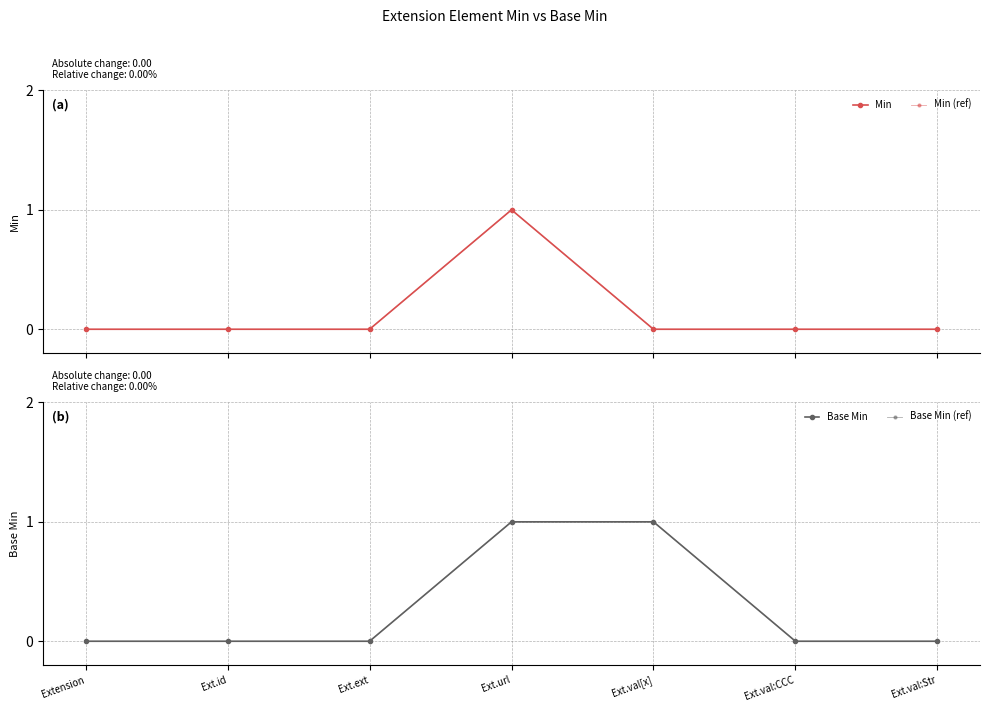

At Ext.url, list the series in order from smallest to largest.

Min, Min (ref), Base Min, Base Min (ref)